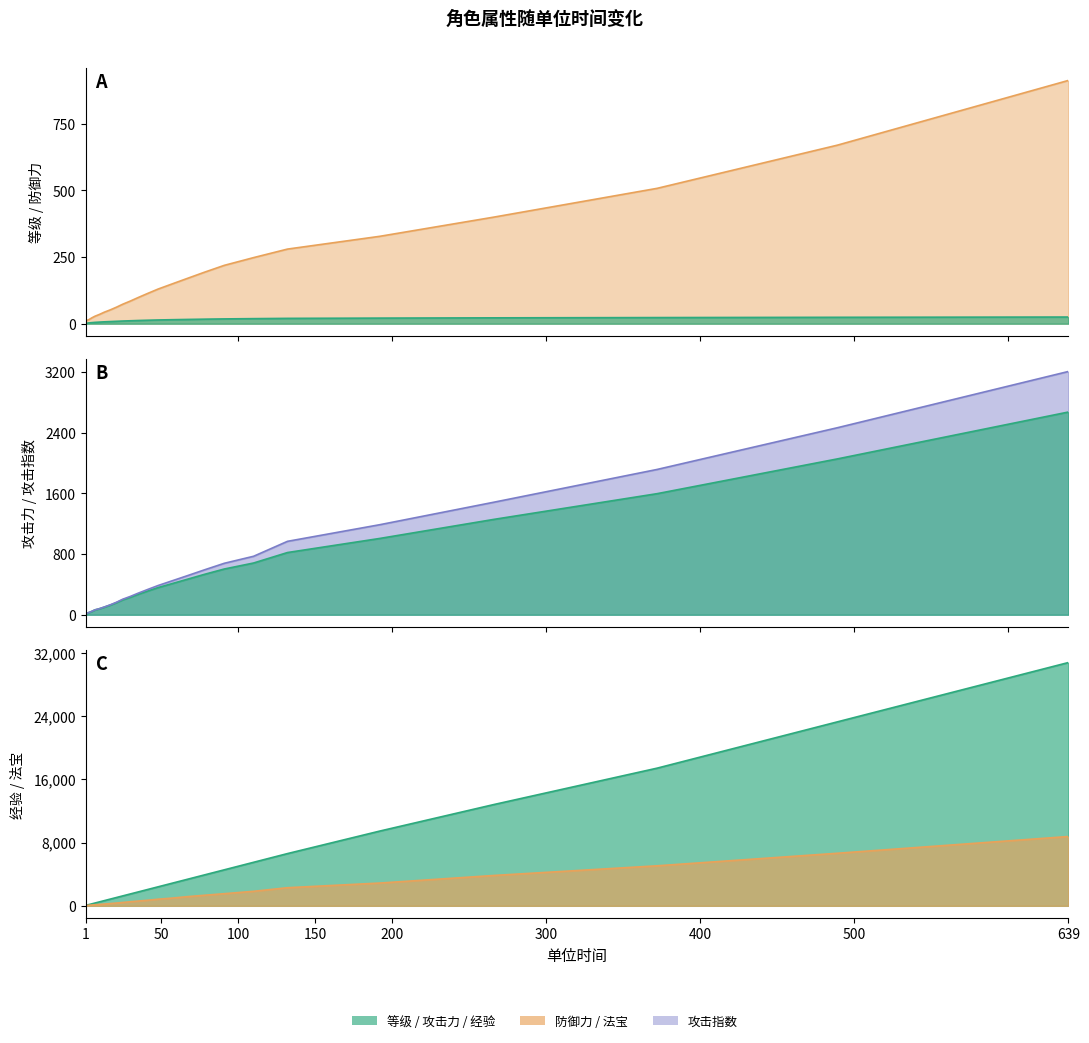

True or false: 法宝 and 等级 cross at least once.

False